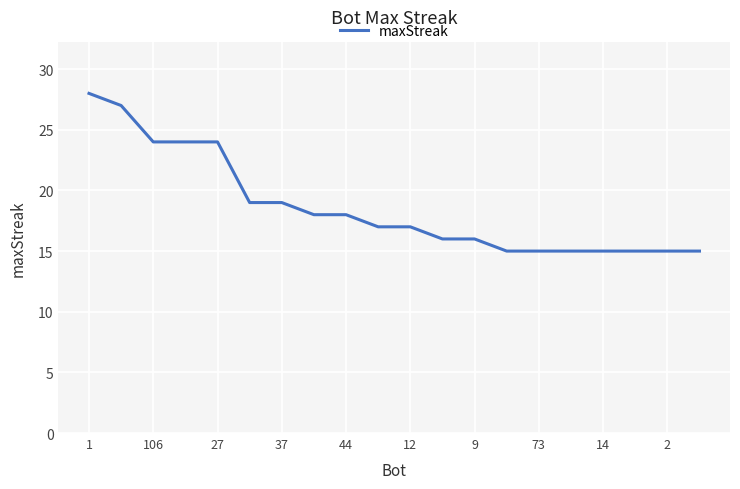

What is the minimum value shown in the chart?

15